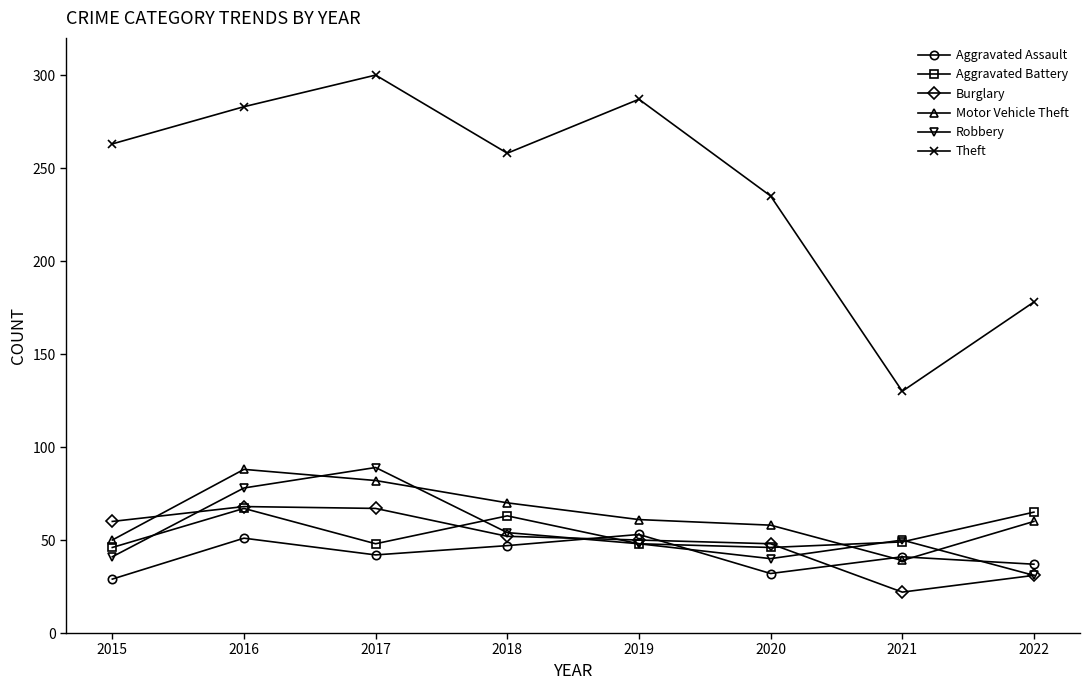

Which category has the highest value in the Motor Vehicle Theft series?

2016